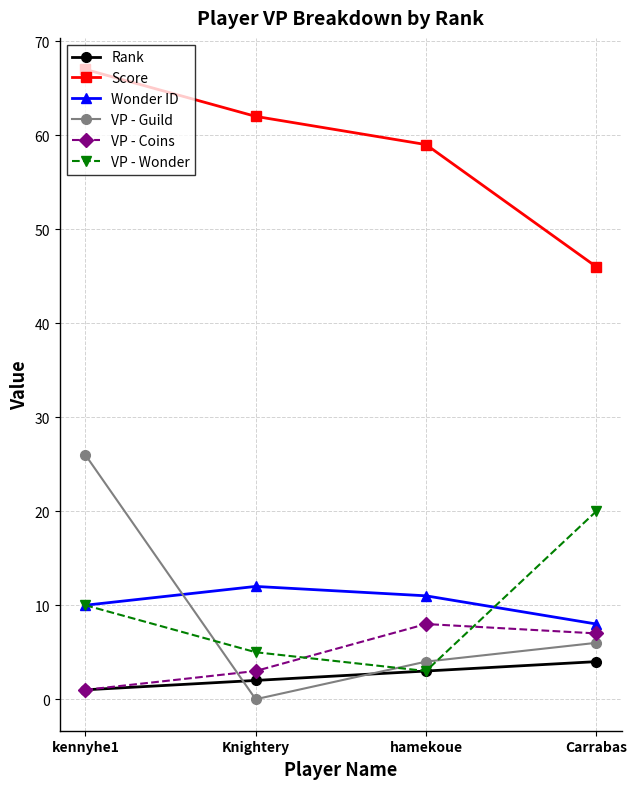

Which label corresponds to the largest value in the chart?

kennyhe1